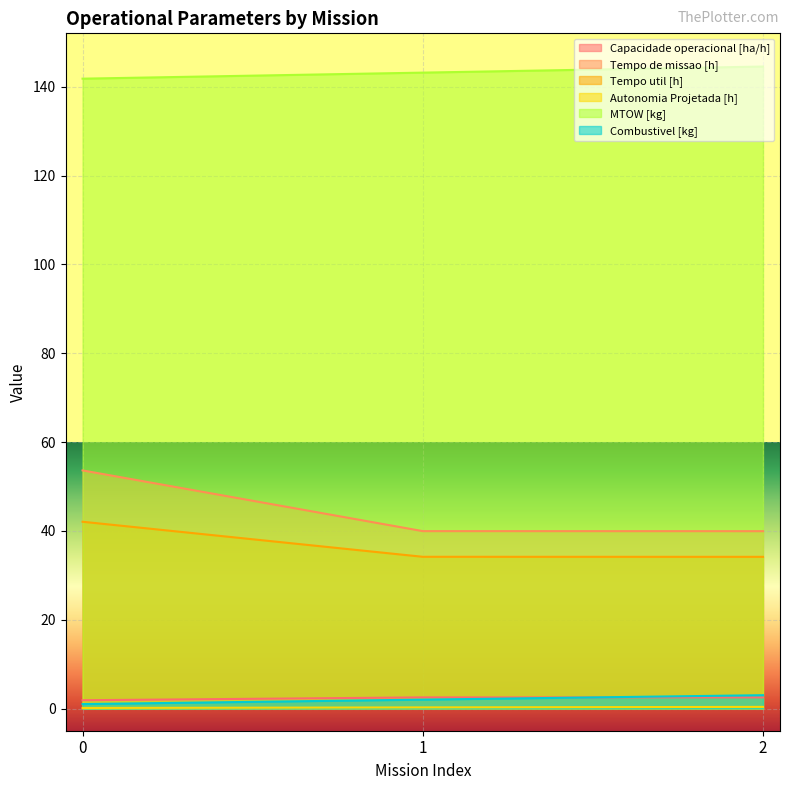

What is the value of the Tempo util [h] point at the 3rd from the left?

34.1